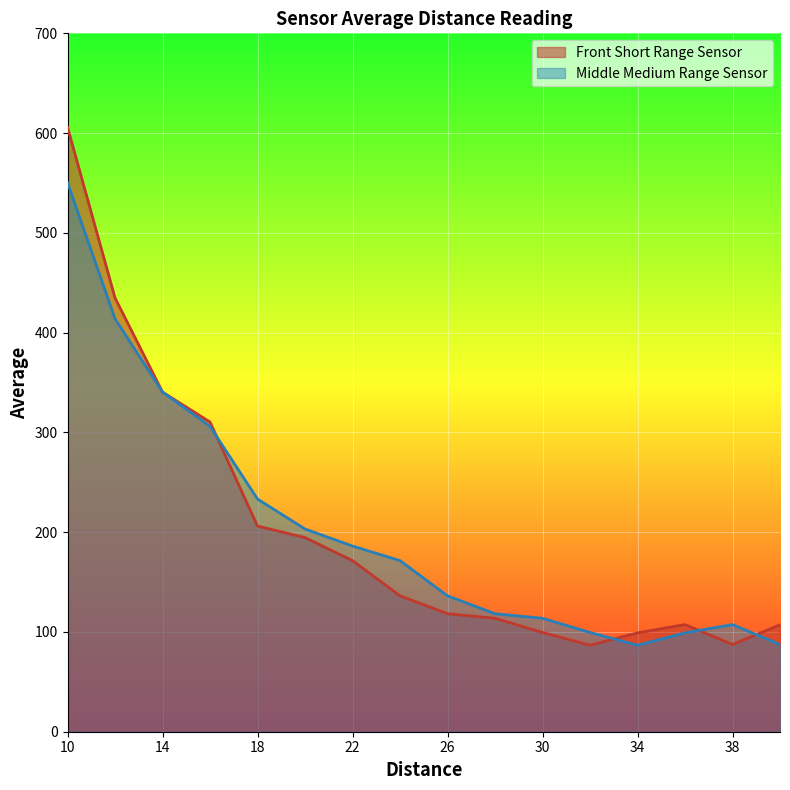

What is the difference between the Front Short Range Sensor values at 36 and 34?

8.3